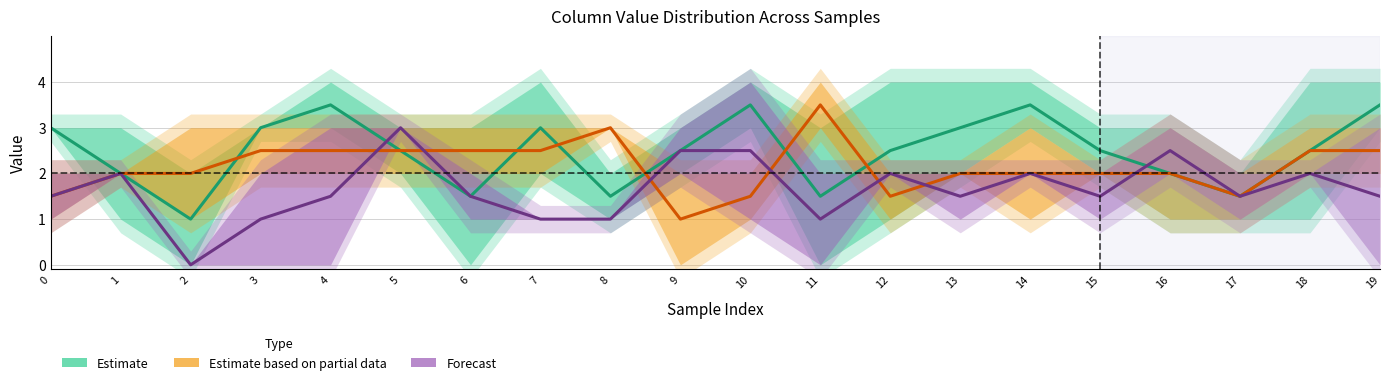

Which series has the largest total across all categories?

Estimate